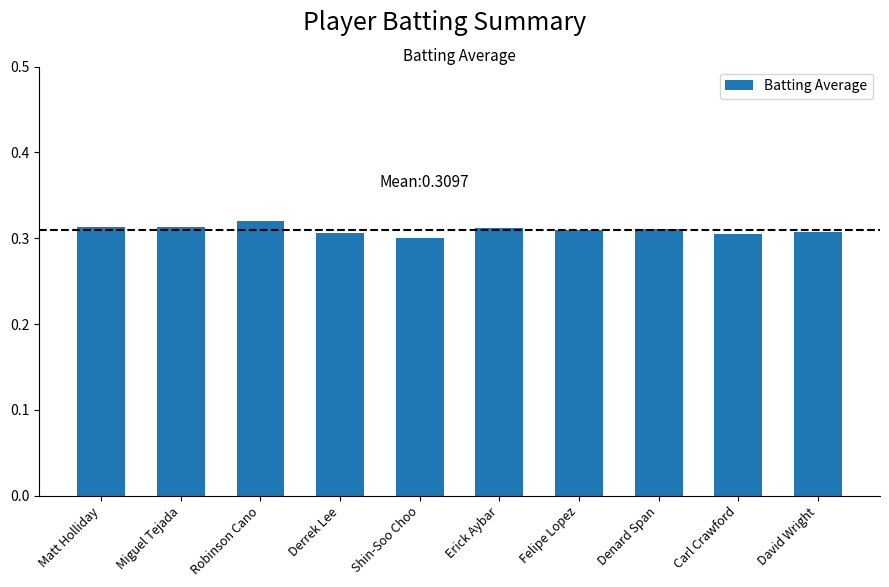

The chart shows a value of 0.5 at Denard Span. True or false?

False